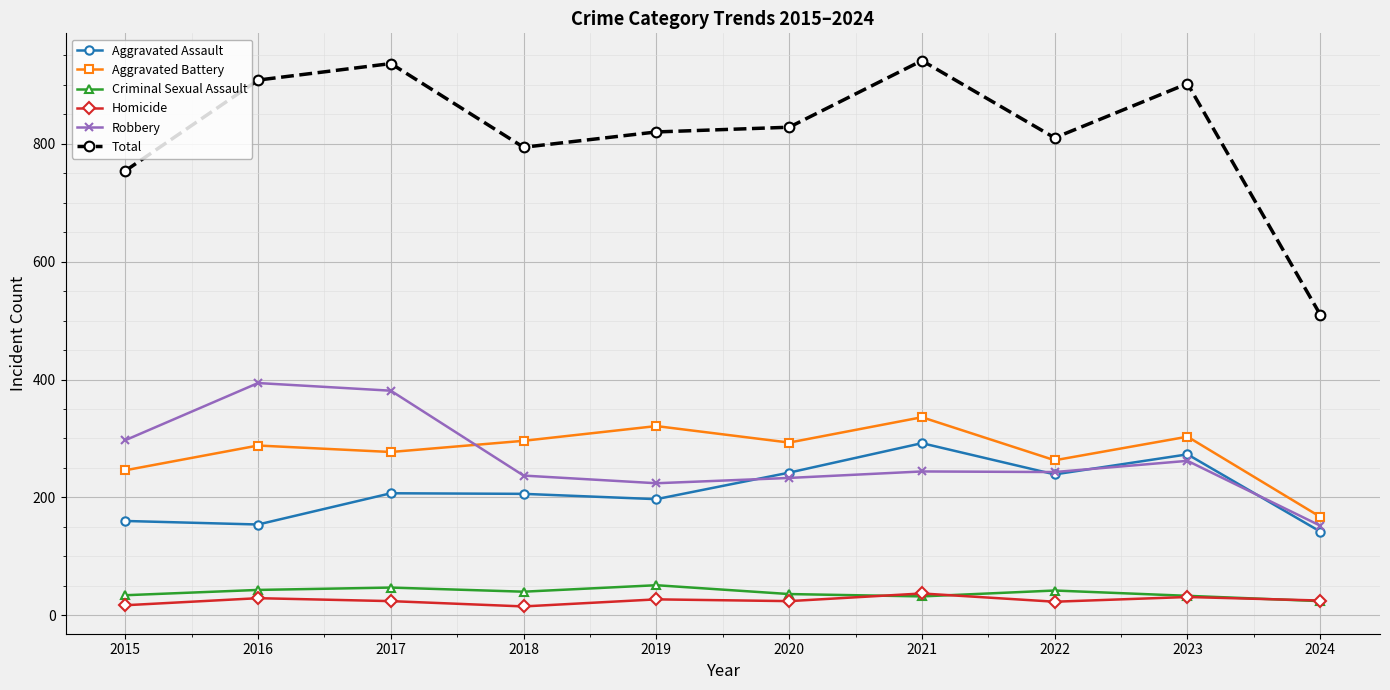

At which label does Robbery first exceed 244?

2015